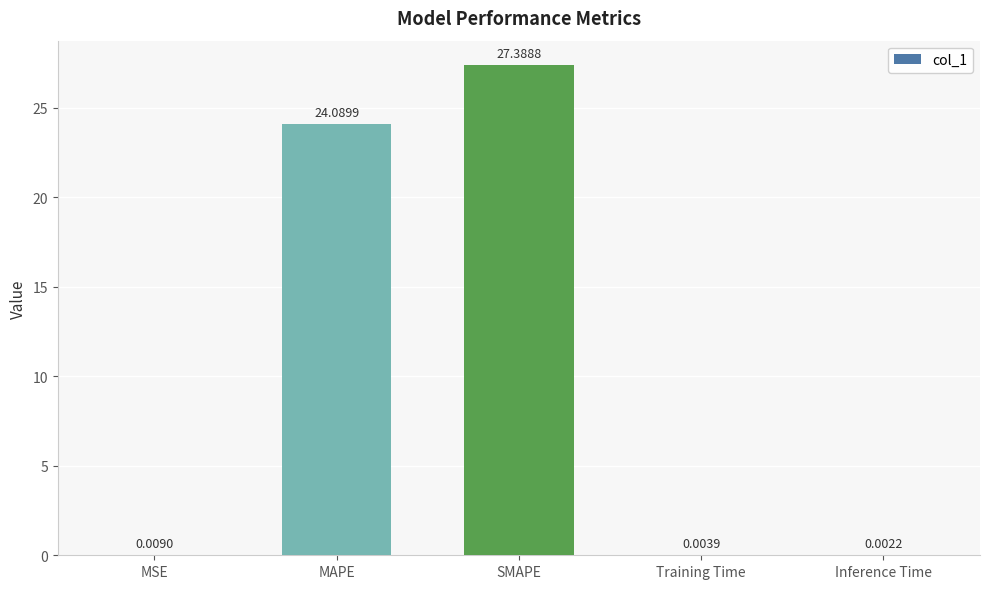

What is the sum of all values?

51.5